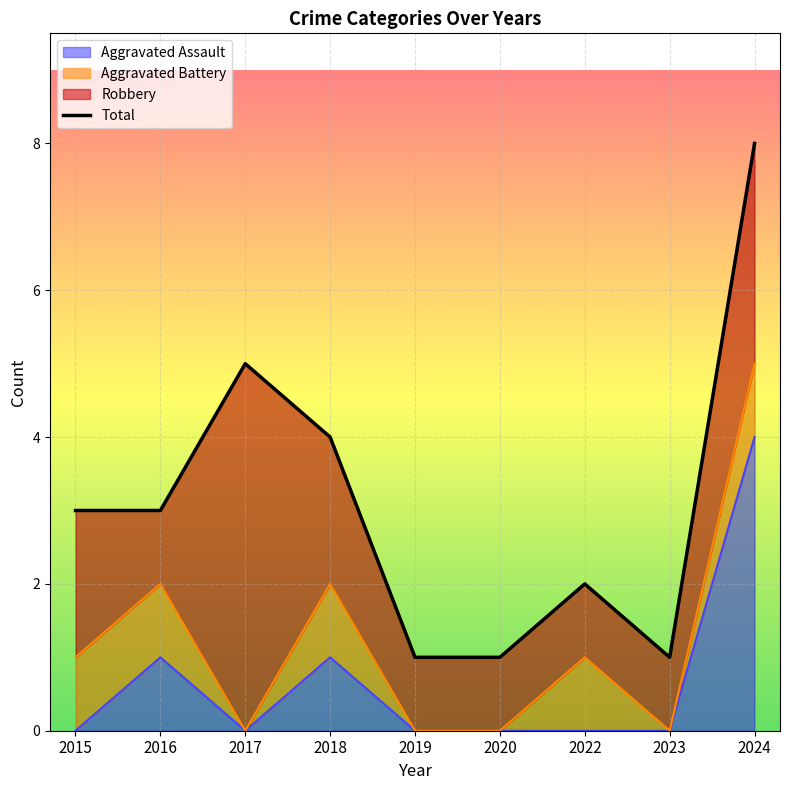

List the labels in order of value, smallest first.

2019, 2020, 2023, 2022, 2015, 2016, 2018, 2017, 2024